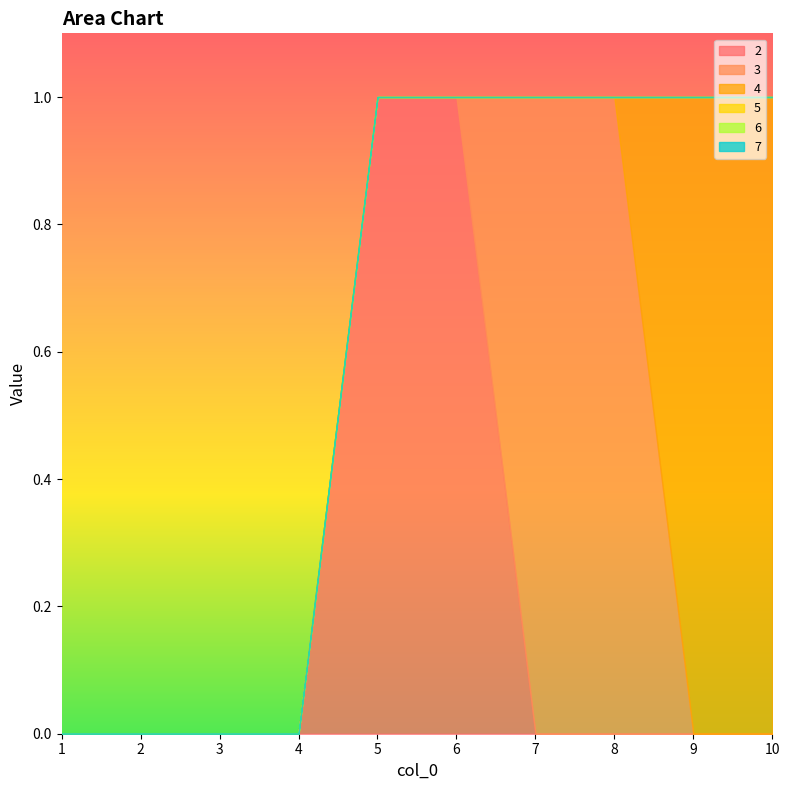

How many categories are shown in the chart?

10